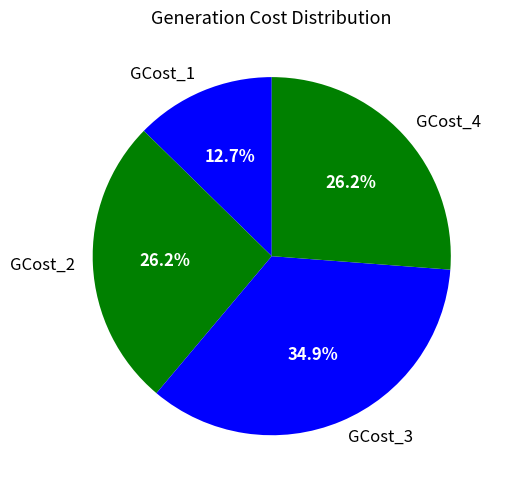

Does GCost_1 represent more than half of the total?

No